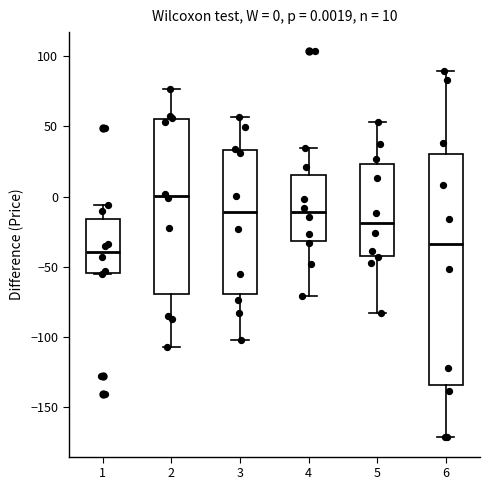

Which box's median line is the lowest?

1